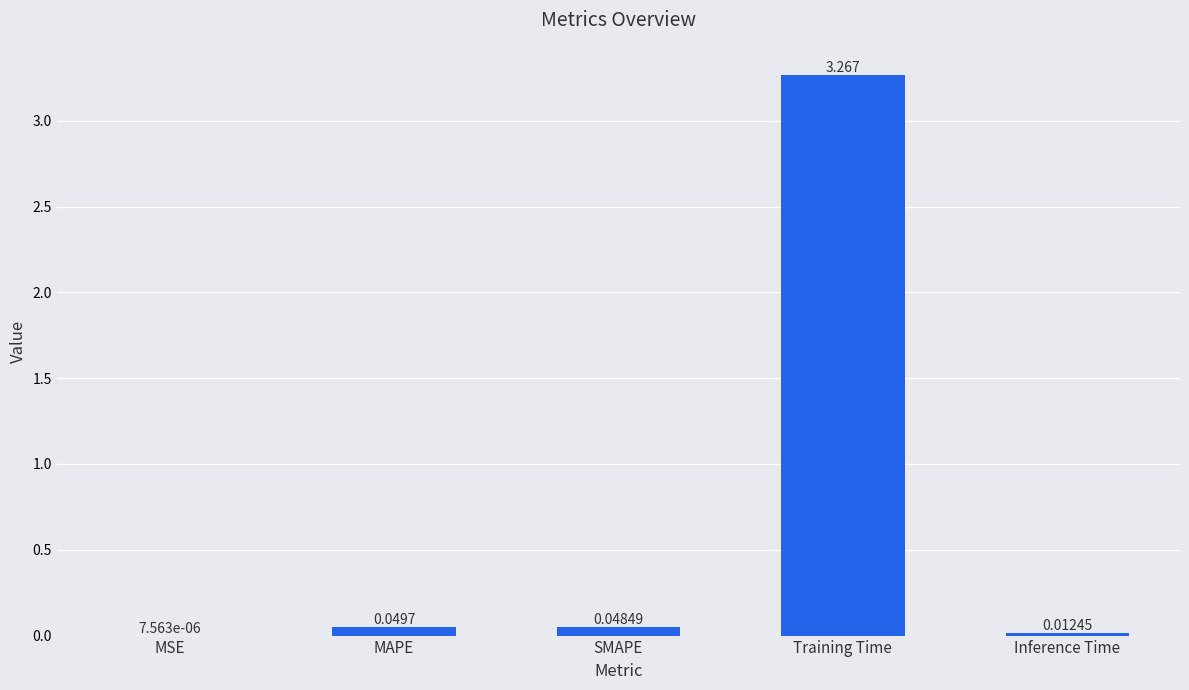

At which category does the chart reach its peak across all series?

Training Time